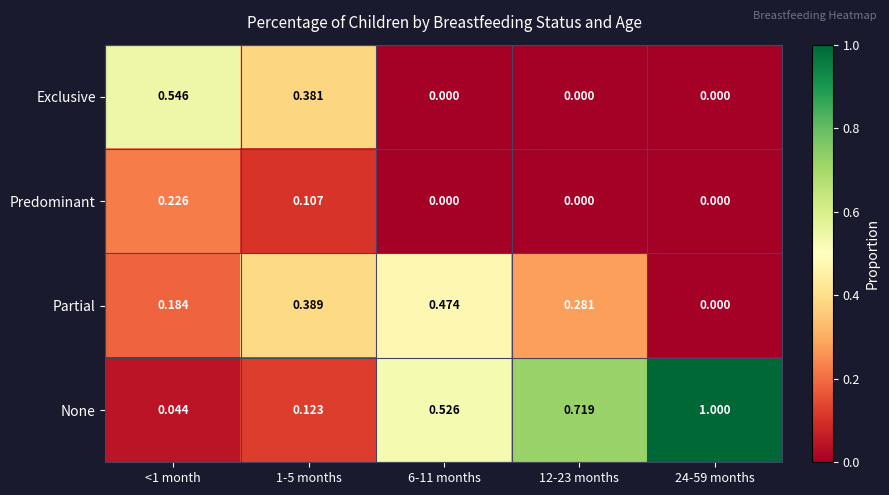

Which series has the largest total across all categories?

None